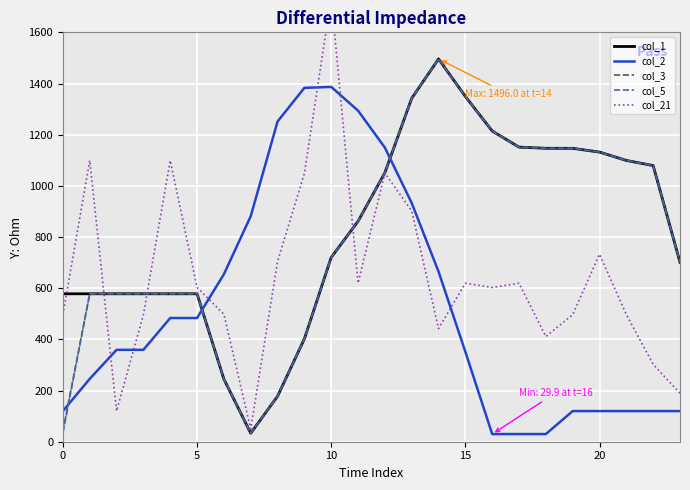

Count the number of data series in this chart.

5